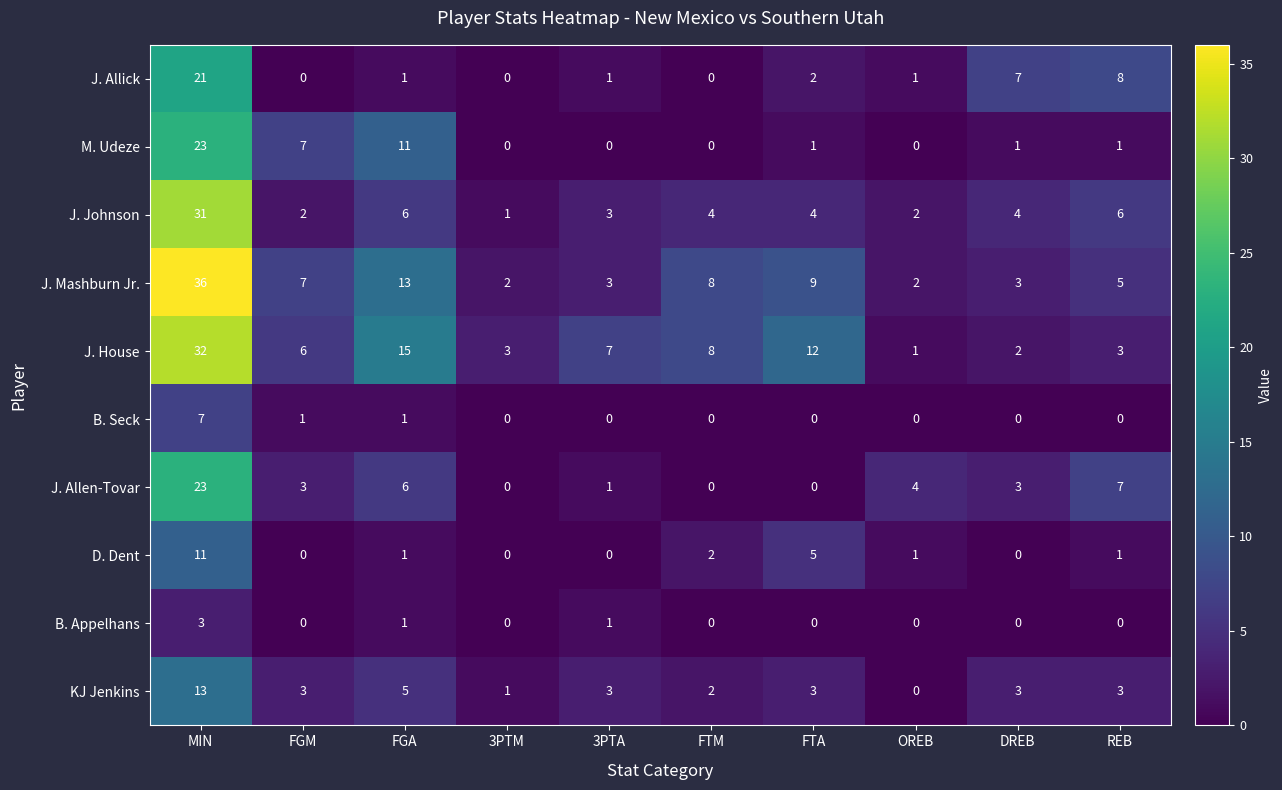

Where is M. Udeze nearest to the value 11?

FGA